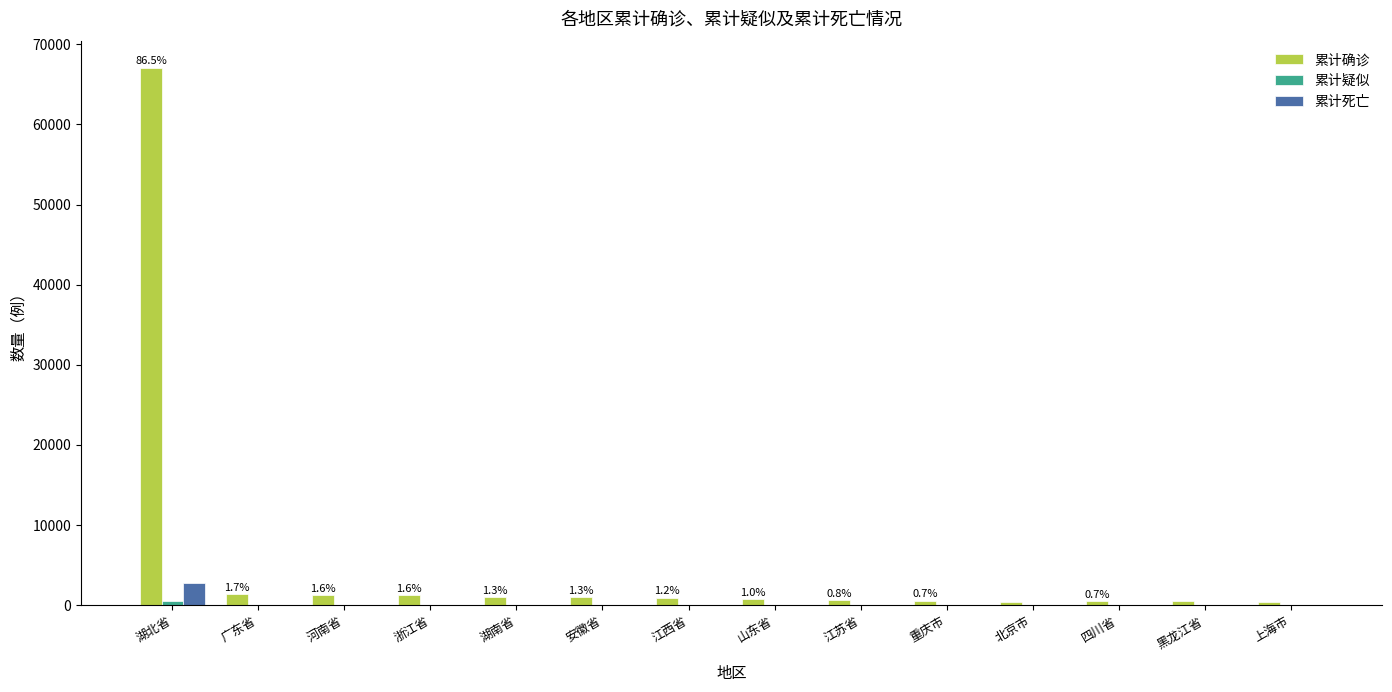

What is the greatest value displayed?

67103